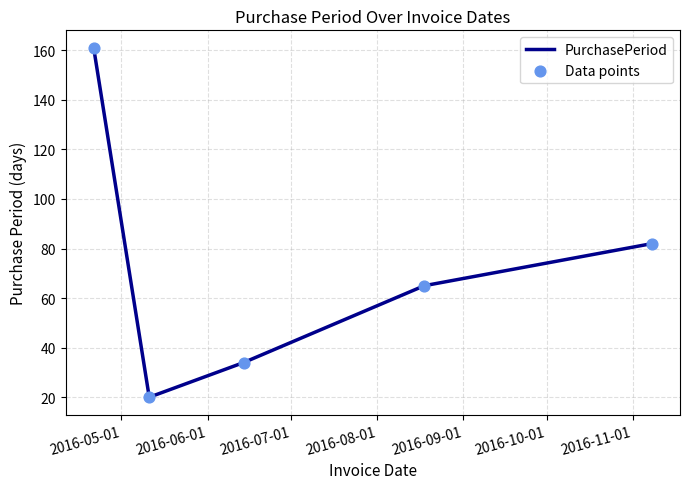

What is the difference between the maximum and minimum values?

141